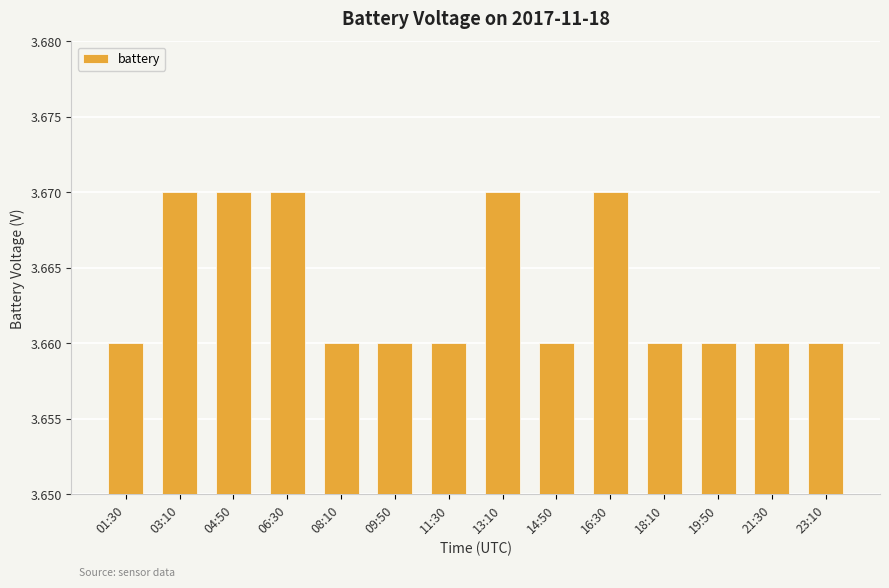

The value at 19:50 is 2.0. True or false?

False